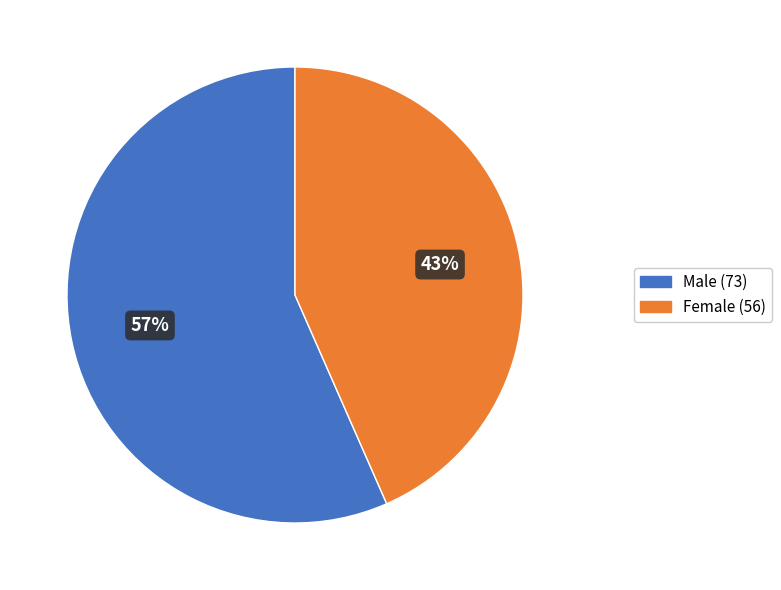

Is there a majority slice in this chart?

Yes